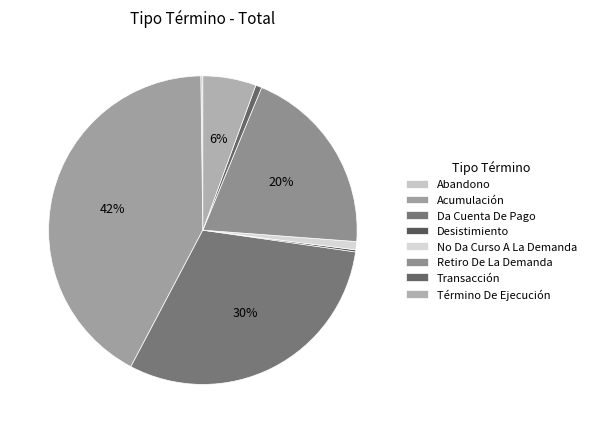

Approximately how many times larger is the value at Término De Ejecución compared to Abandono?

26.0